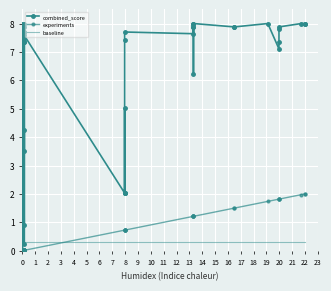

True or false: experiments has more than 0 interior local peaks.

False